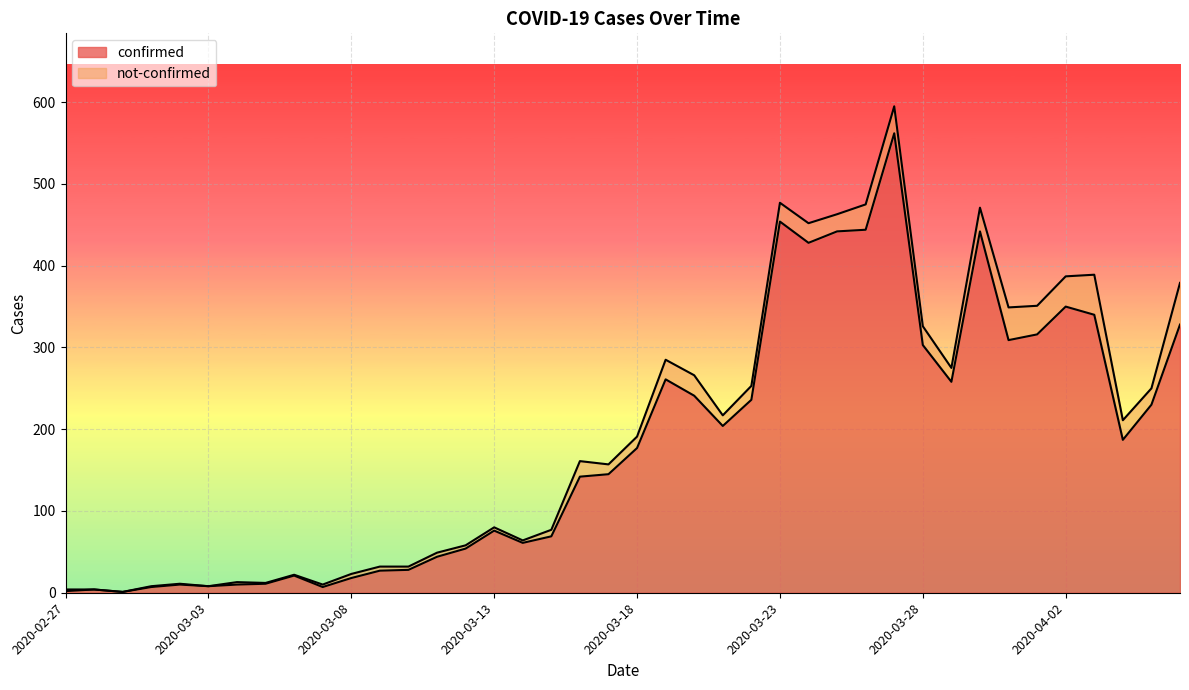

How many data points are less than 177?

20